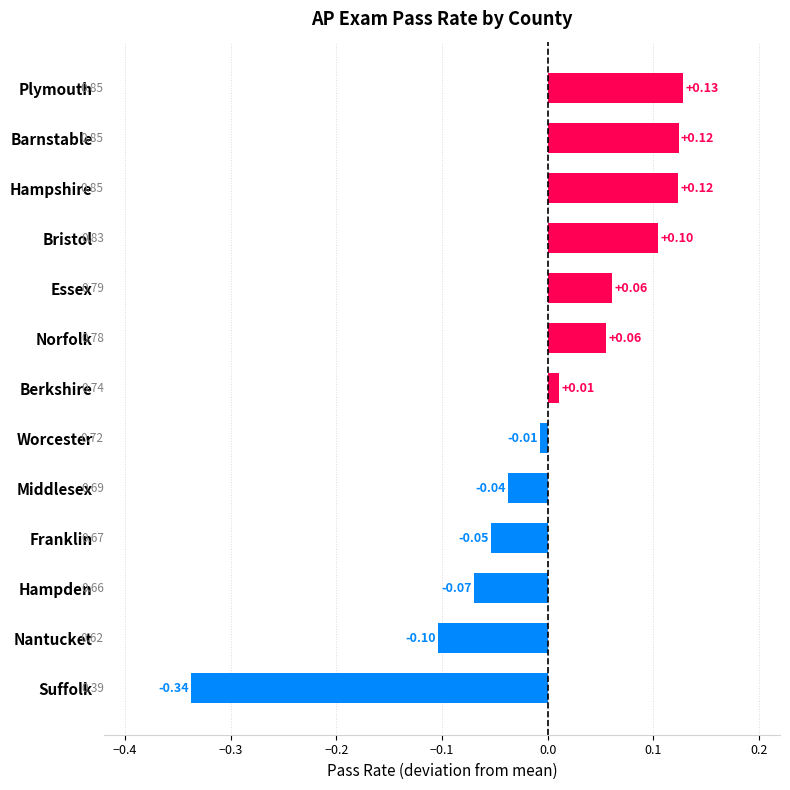

Between Worcester and Berkshire, which is larger?

Berkshire